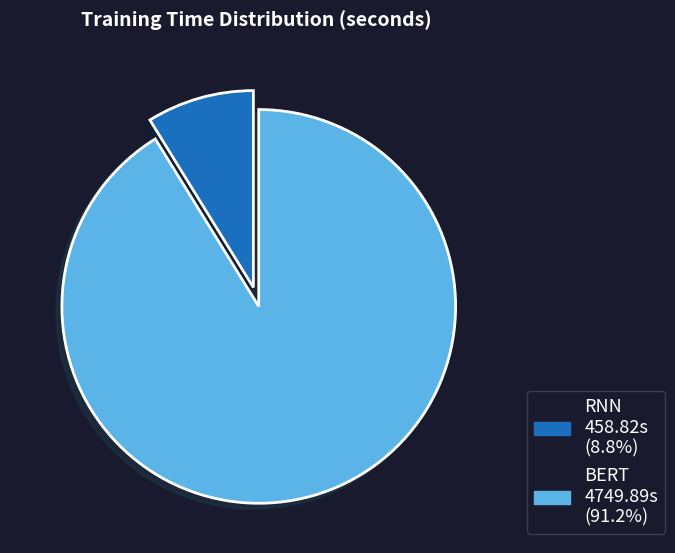

Is it true that BERT is 85% of the pie?

False